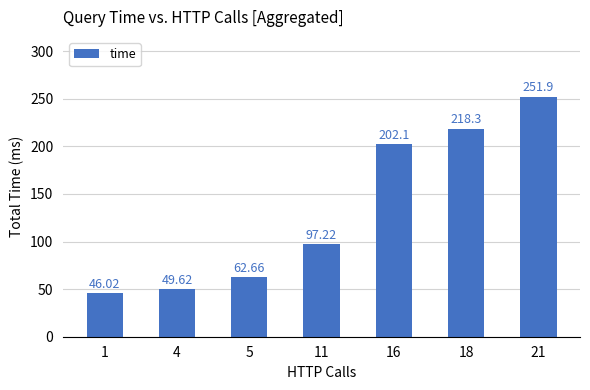

List the labels in order of value, largest first.

21, 18, 16, 11, 5, 4, 1